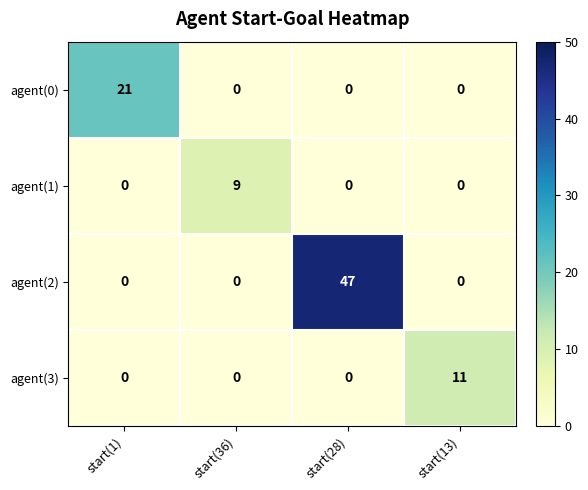

Rank the series by their maximum value, from highest to lowest.

agent(2), agent(0), agent(3), agent(1)